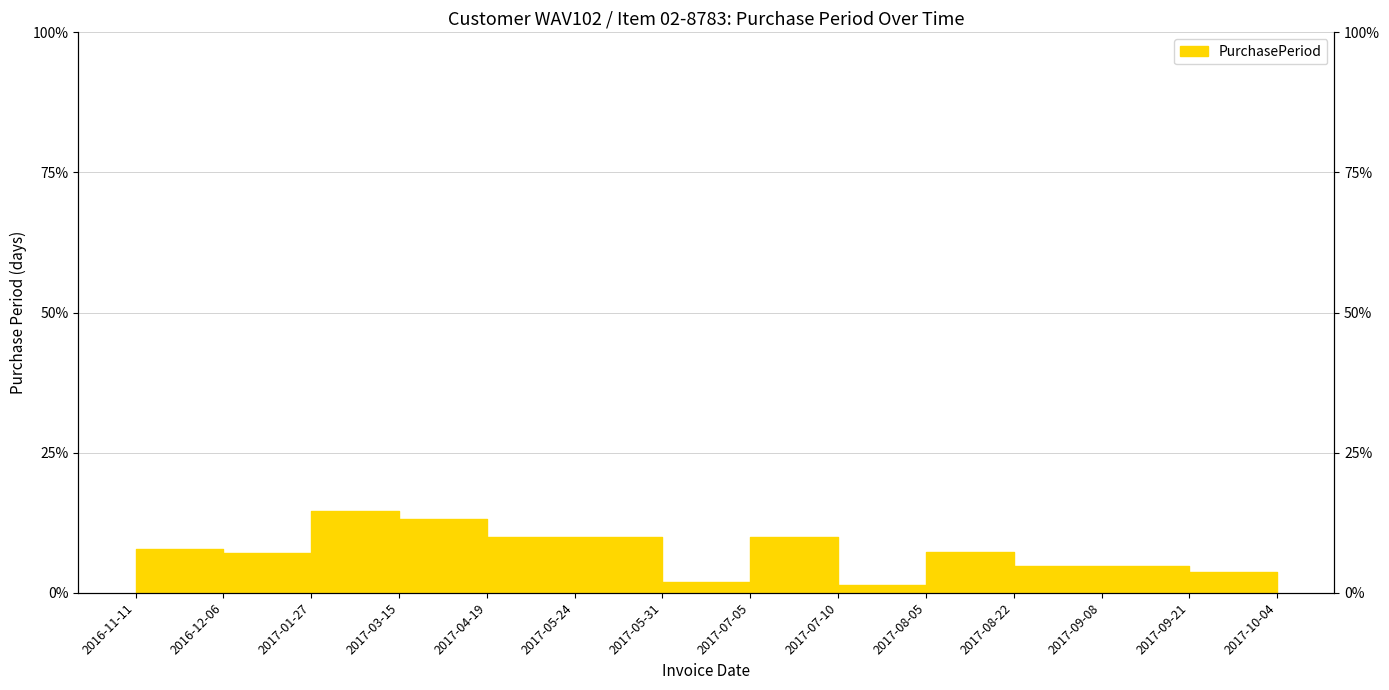

Reading left to right, transcribe all the data shown in this chart.

7.9	7.0	14.6	13.2	9.9	9.9	2.0	9.9	1.4	7.3	4.8	4.8	3.7	3.7